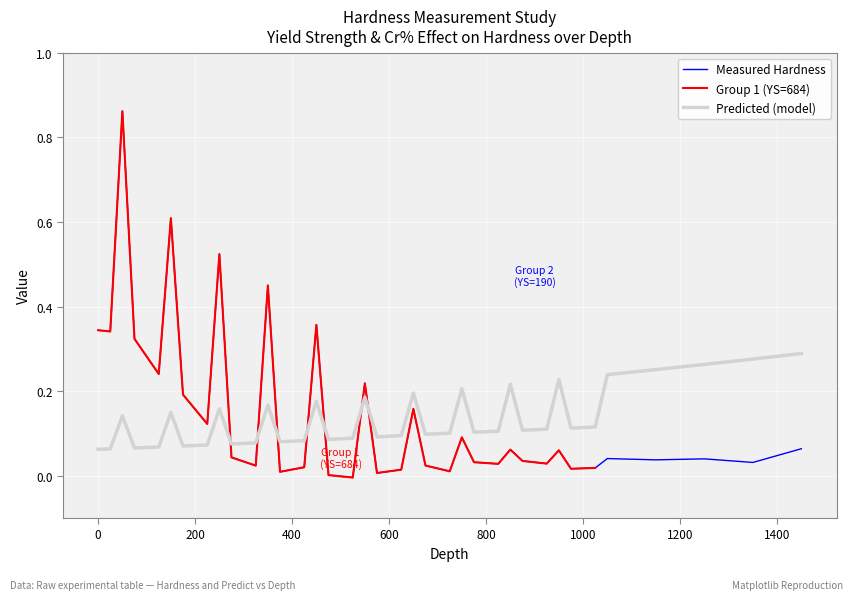

The value of Hardness at 7 is 0.0. True or false?

False